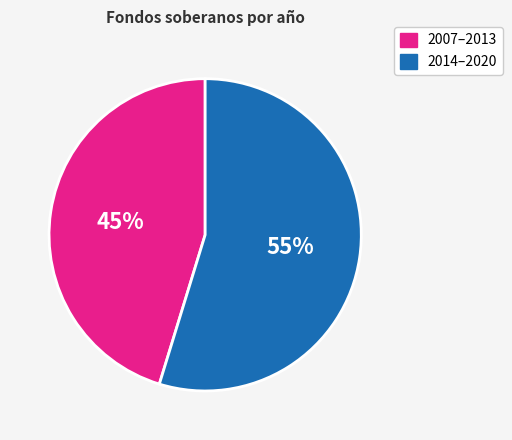

Is there any slice that represents more than half of the pie?

Yes